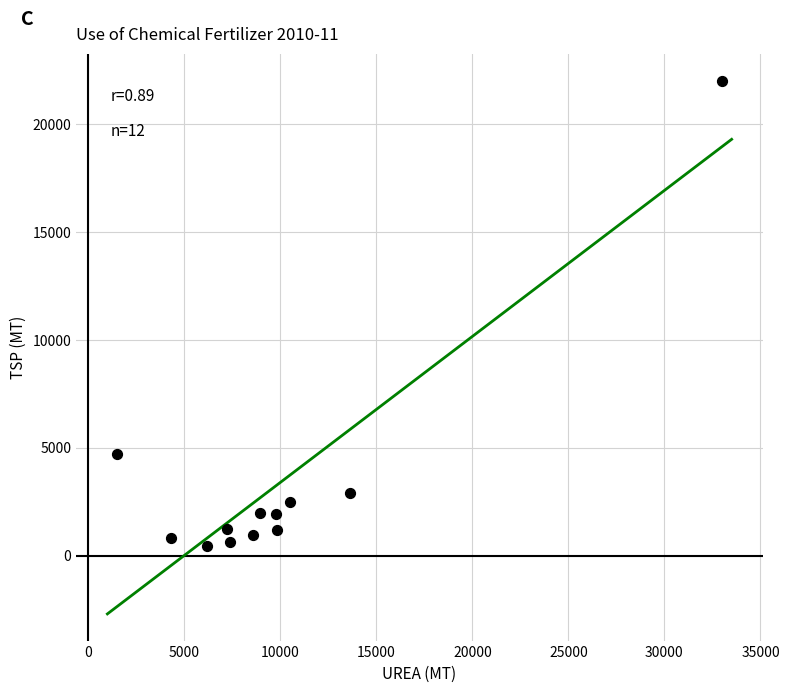

What is the range of Y values (max minus min)?

21563